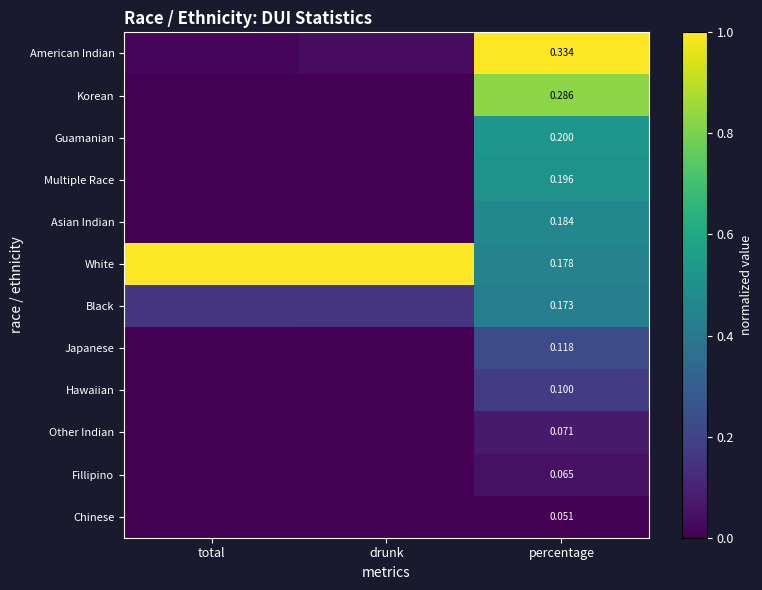

Between percentage and drunk, which is larger?

percentage